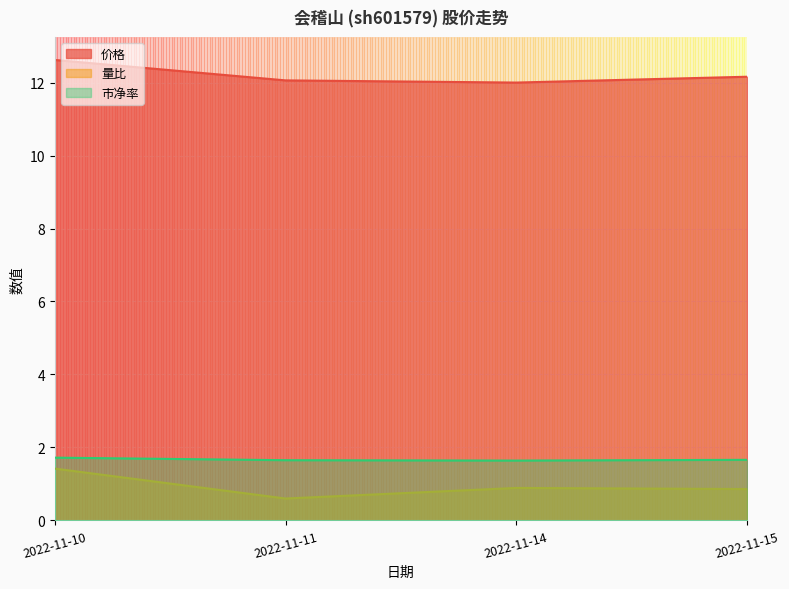

What is the minimum value for 量比?

0.6